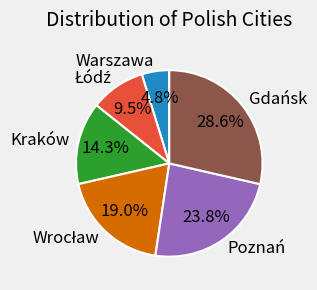

Which has a higher value, Kraków or Poznań?

Poznań